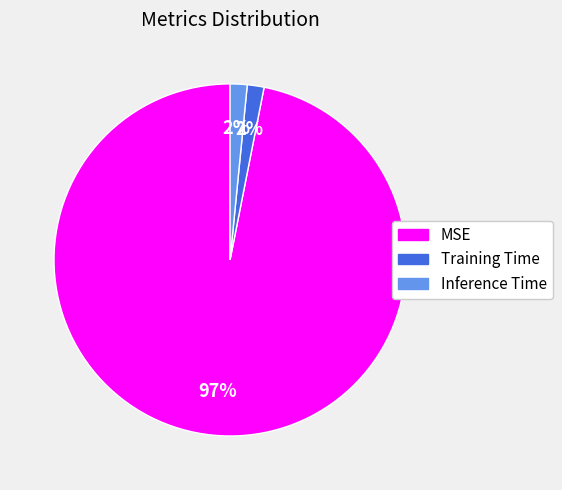

To the nearest percent, what is the average slice percentage?

33%